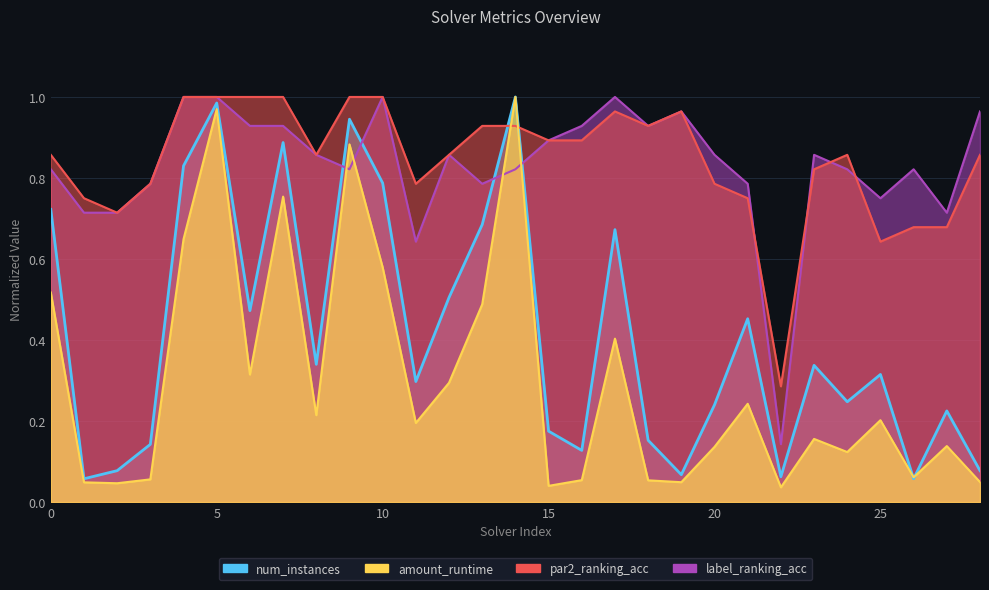

Which series has the widest spread of values?

amount_runtime